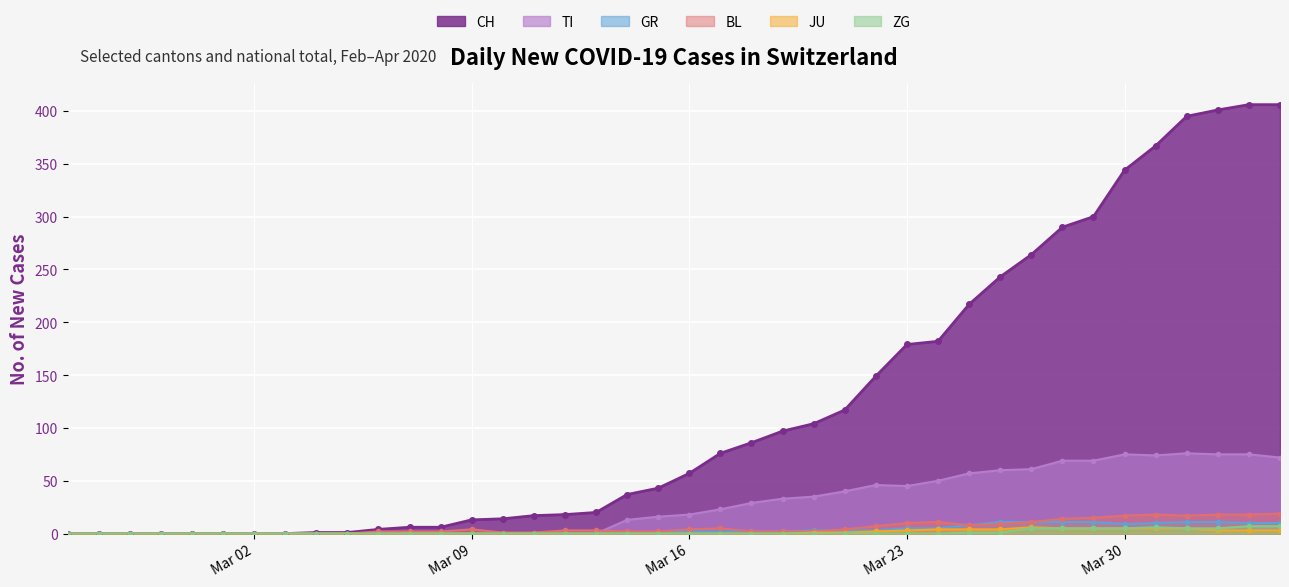

True or false: GR has more than 2 interior local peaks.

False